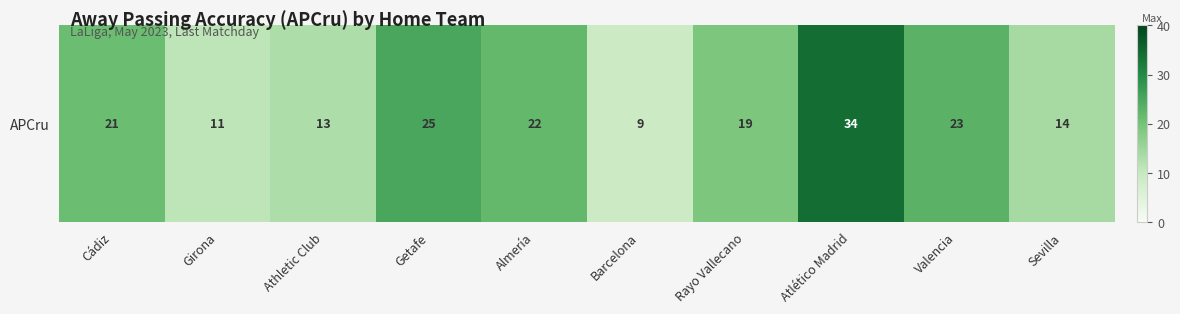

How many values are below 21?

5